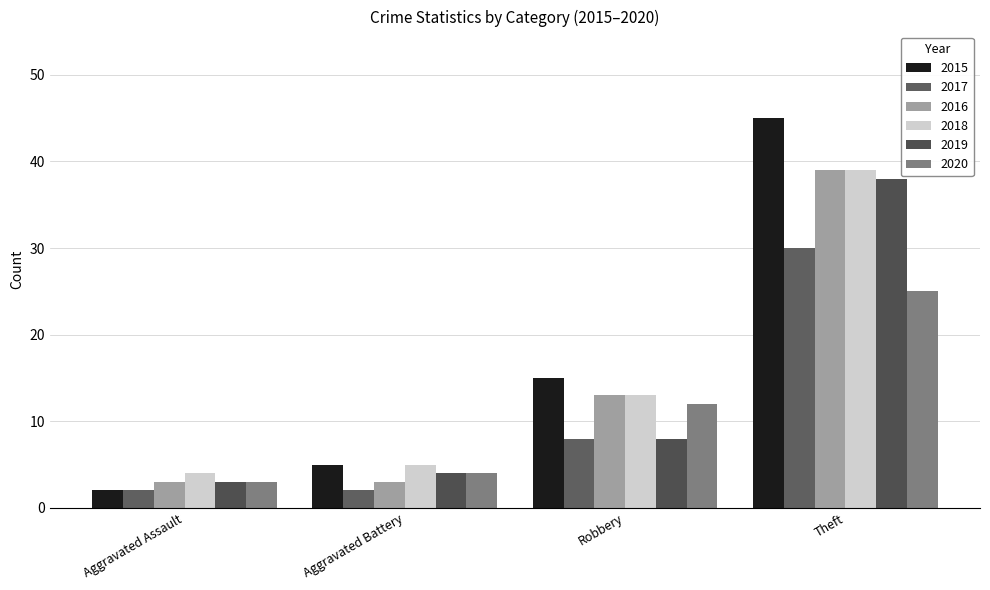

At which label does 2016 reach its minimum?

Aggravated Assault